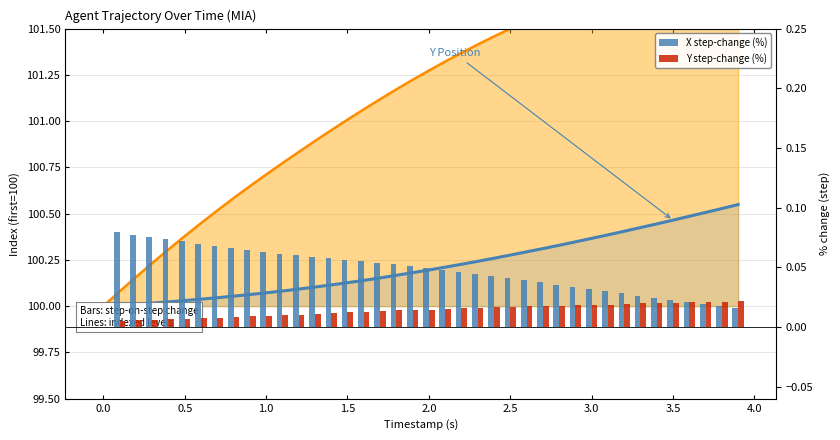

Are the bars horizontal?

No